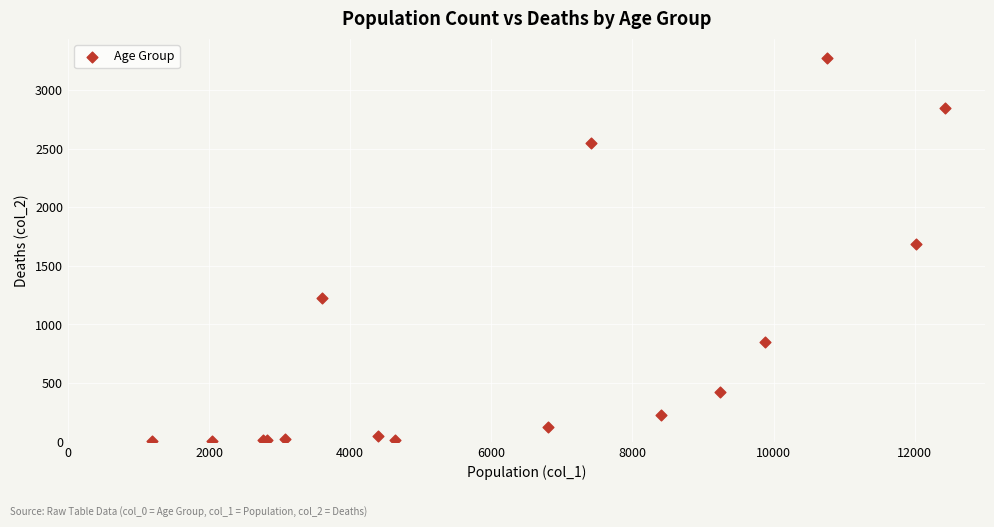

What Y value in the scatter plot is closest to 1638?

1690